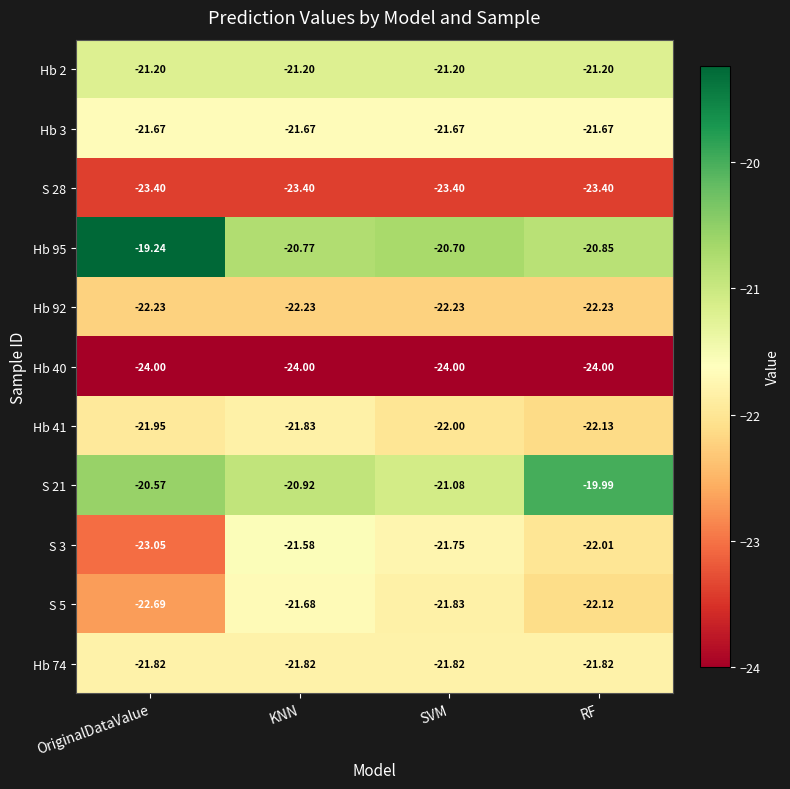

At which label does S 5 reach its minimum?

OriginalDataValue